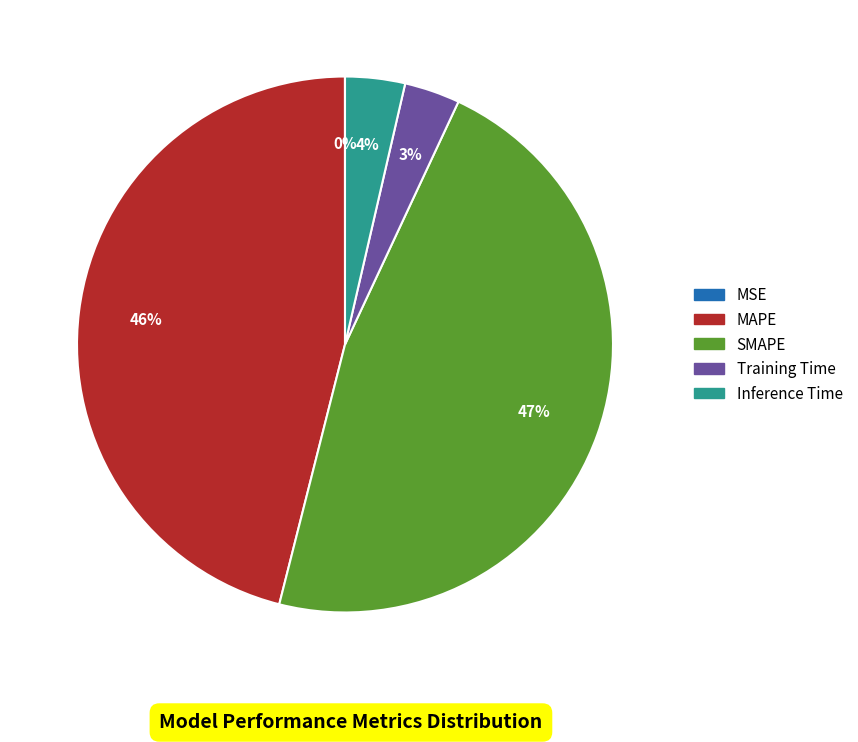

Is MAPE the majority of the pie?

No